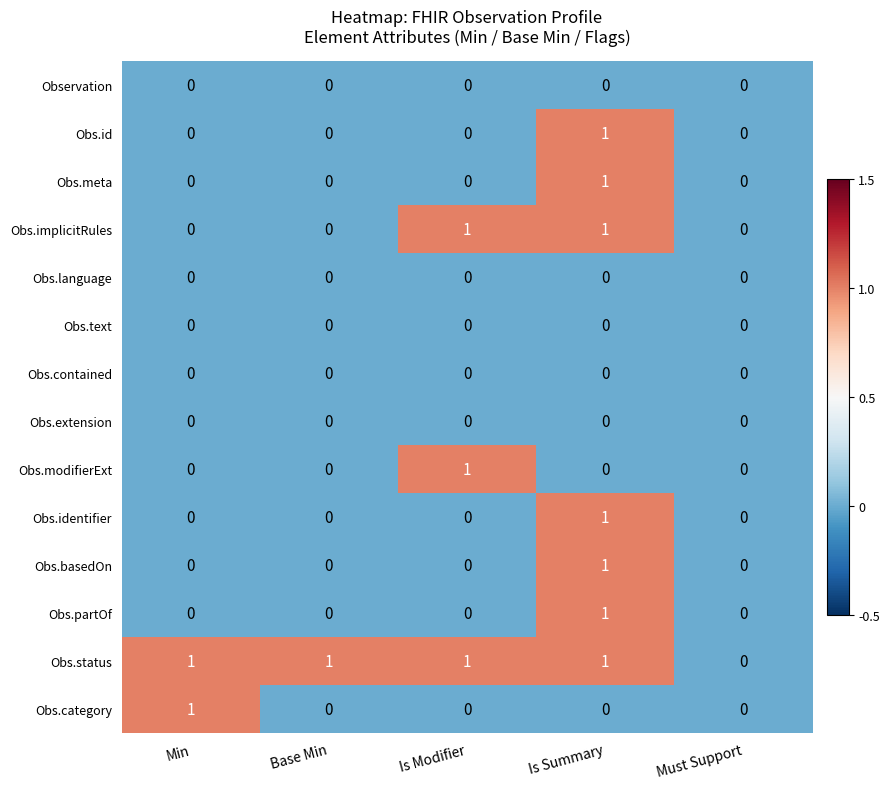

Is the value of Obs.language at Min greater than the value of Obs.modifierExt at Is Modifier?

No